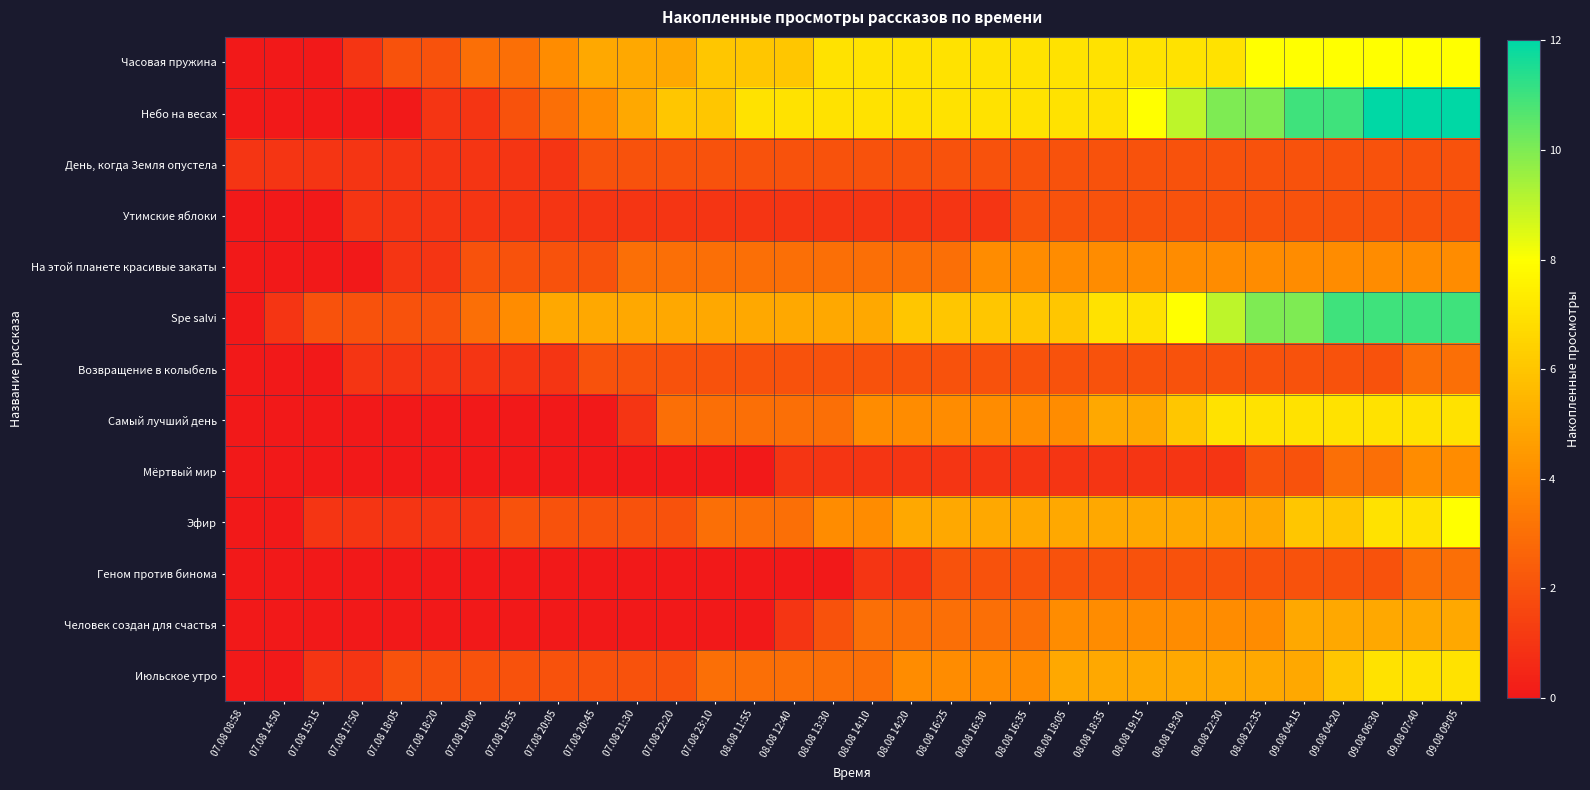

Which category has the lowest value across all series?

07.08 08:58